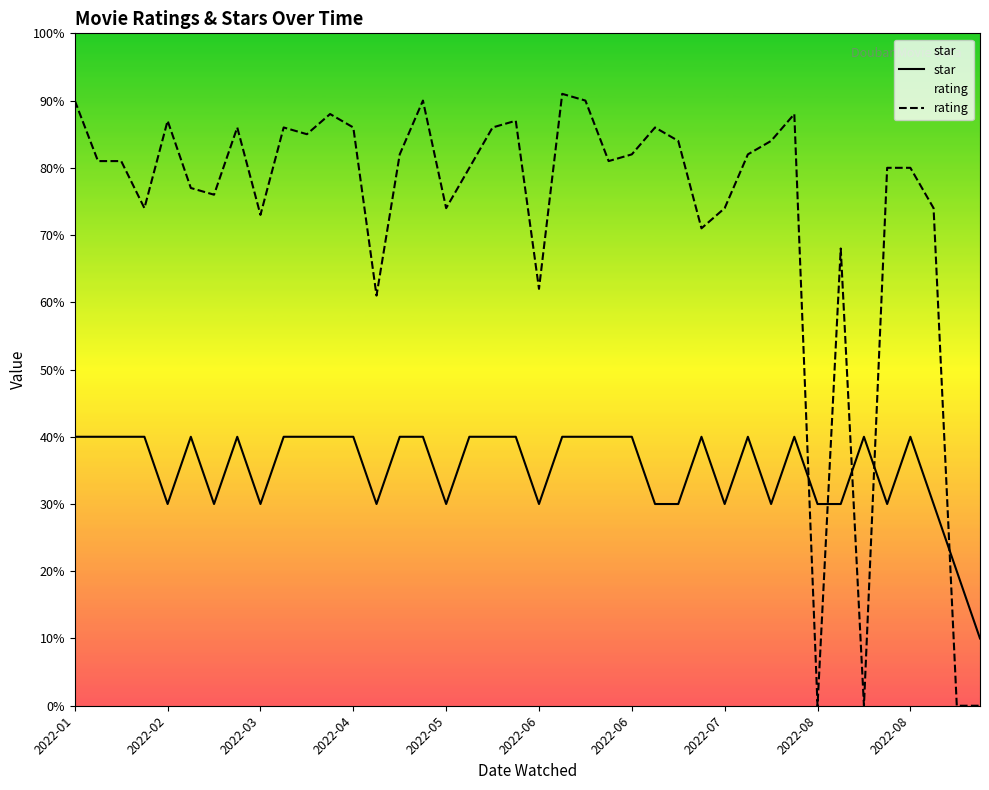

What is the sum of the rating values at 17 and 30?

16.4